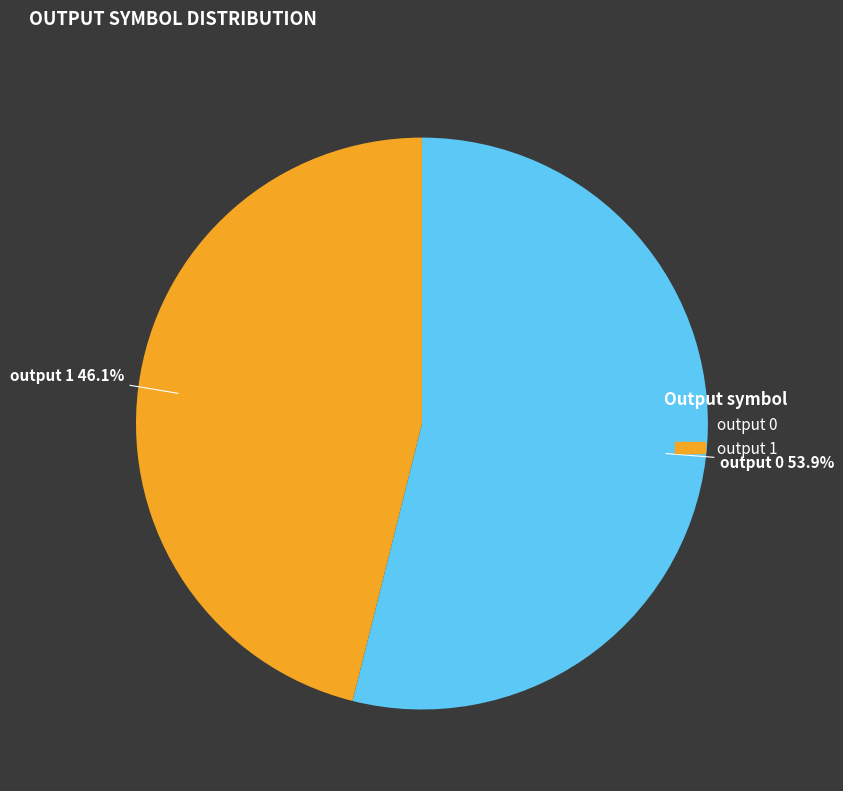

How many segments does this pie chart have?

2